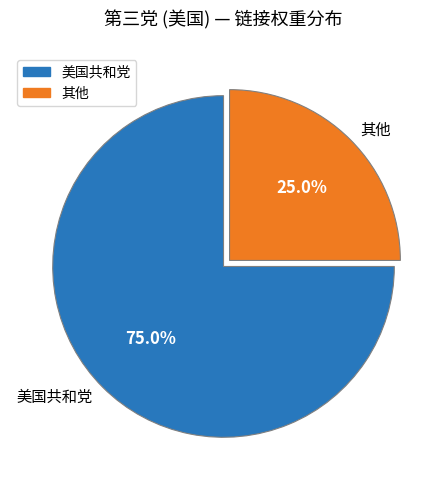

Which category accounts for the majority?

美国共和党